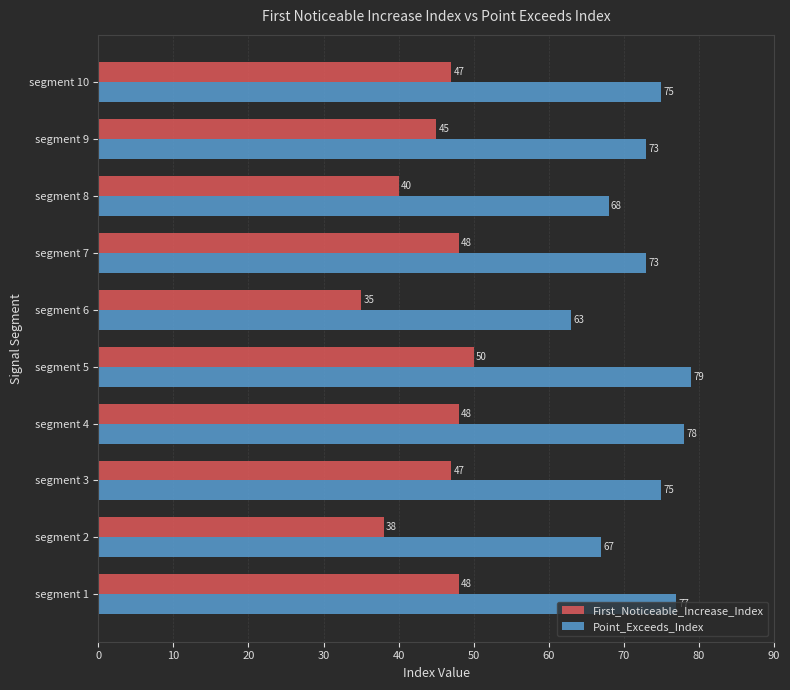

What is the highest value of the Point_Exceeds_Index series?

79